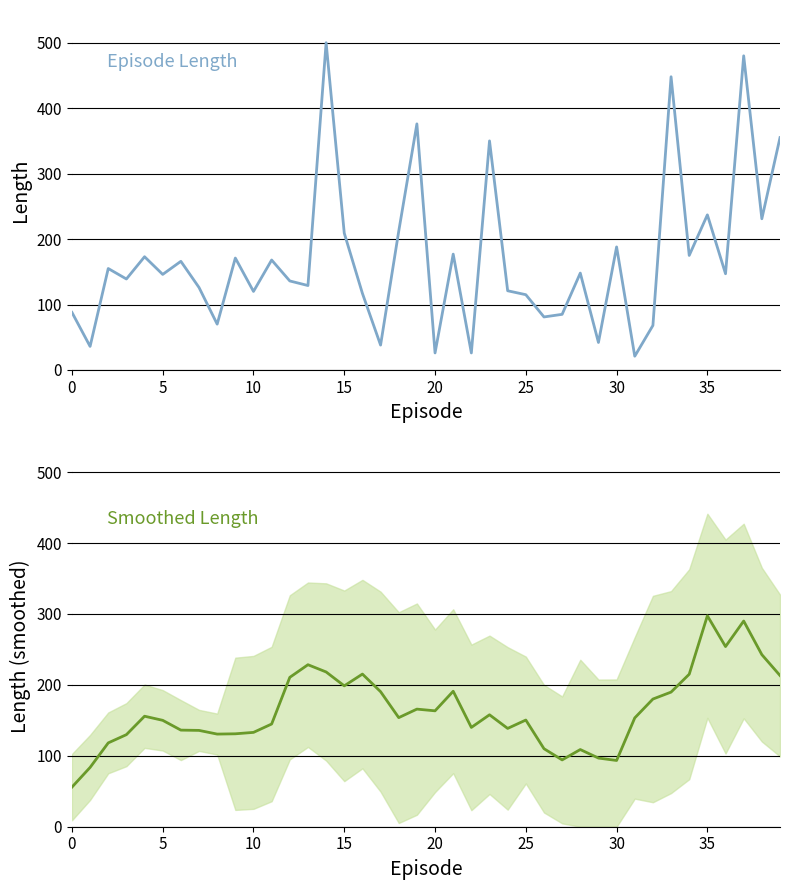

The Episode Length series shows 448.0 at 33. True or false?

True